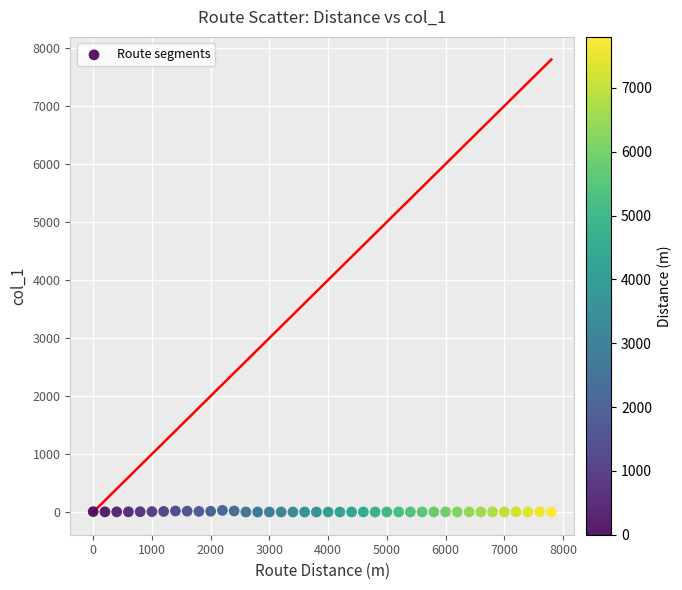

What is the range of Y values (max minus min)?

28.4